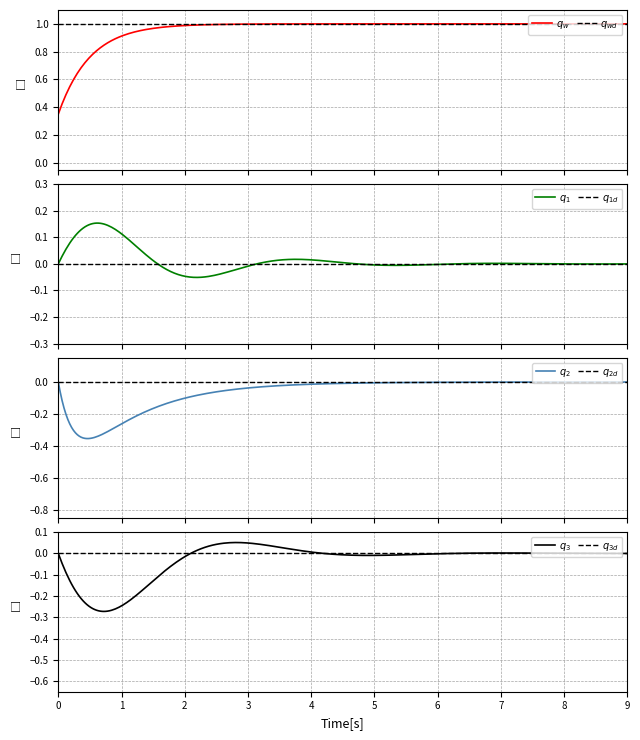

Does the chart have visible grid lines?

Yes